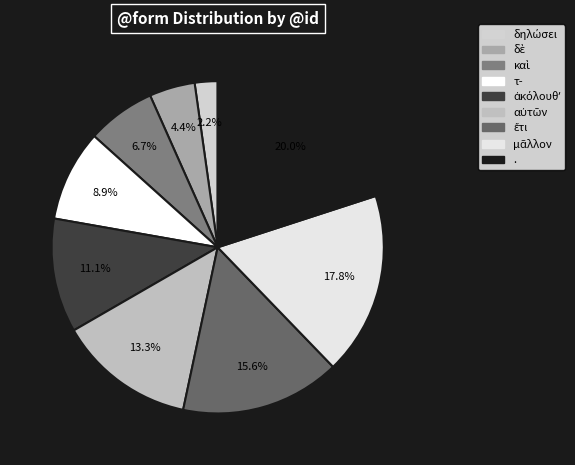

How many slices are in this pie chart?

9